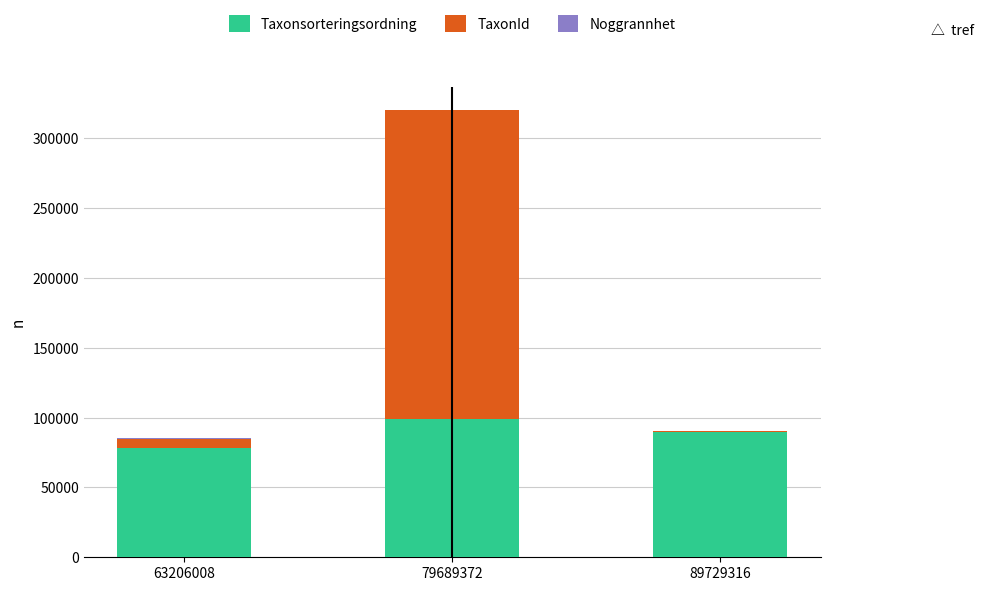

How many Taxonsorteringsordning values are between 78569 and 99382?

3